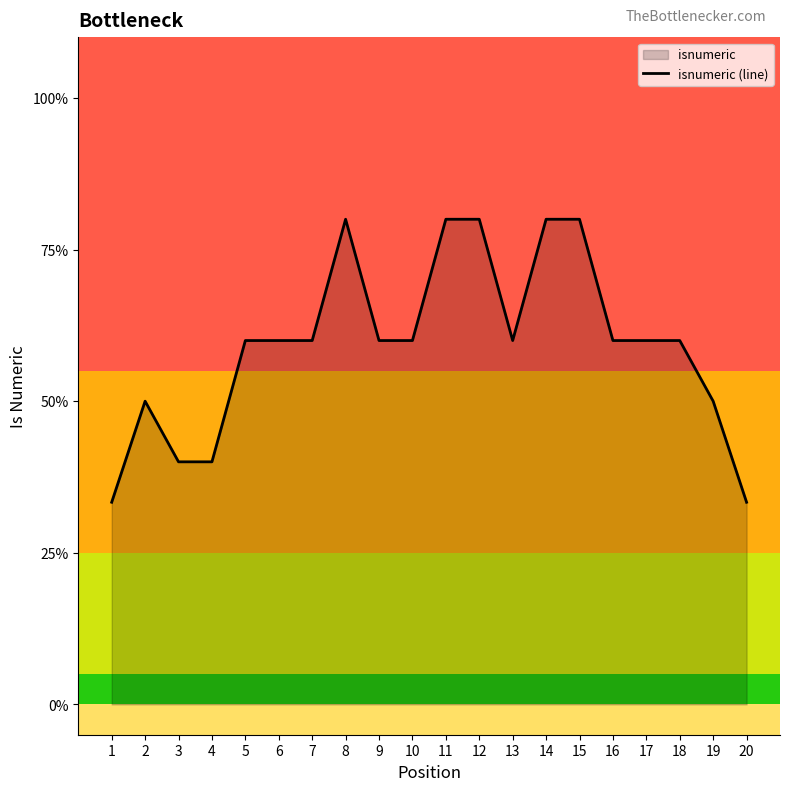

Does the chart have visible grid lines?

No